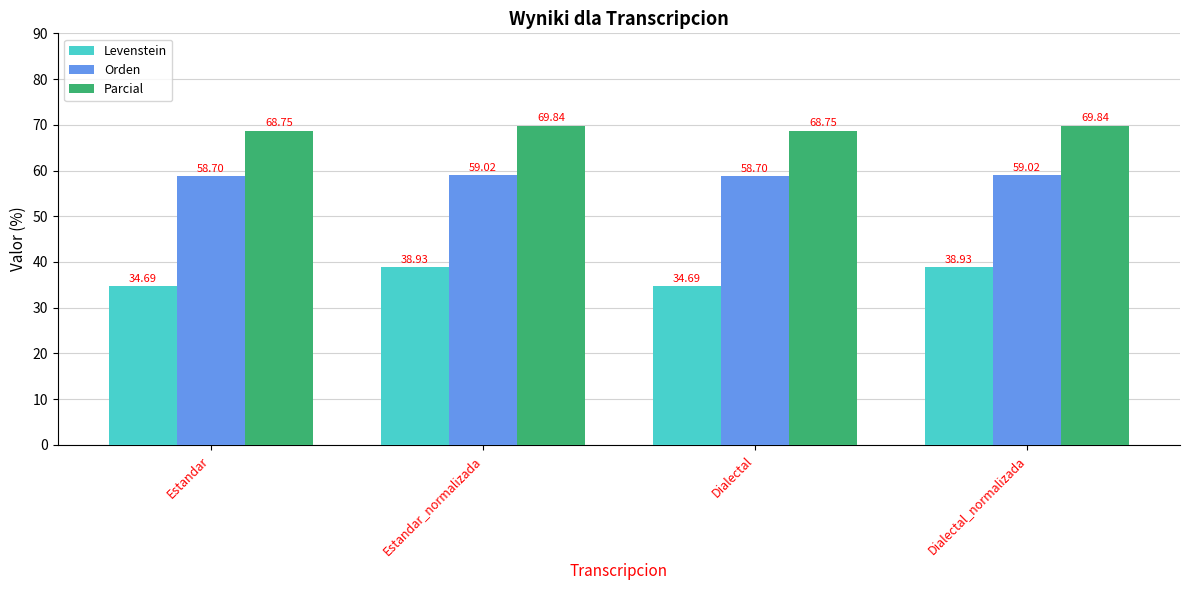

Between Estandar and Dialectal_normalizada, which series saw the biggest shift?

Levenstein